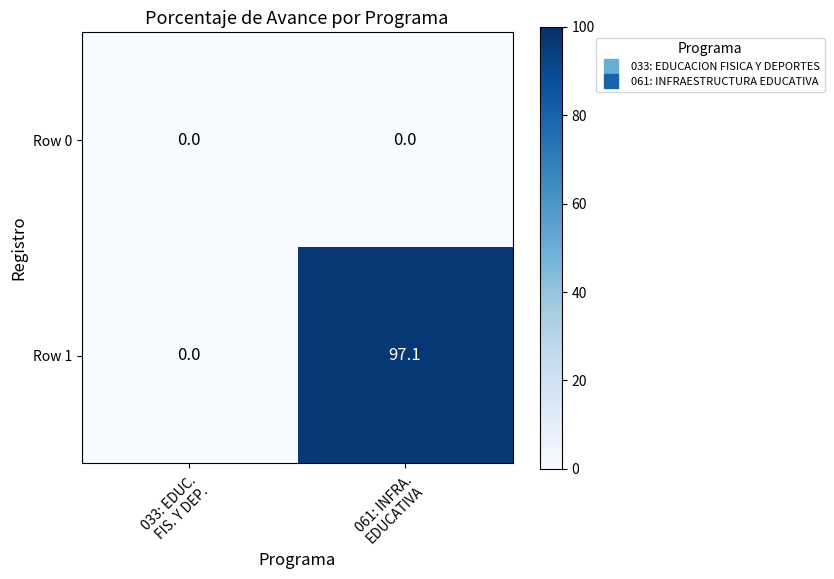

What is the maximum value for Row 1?

97.1